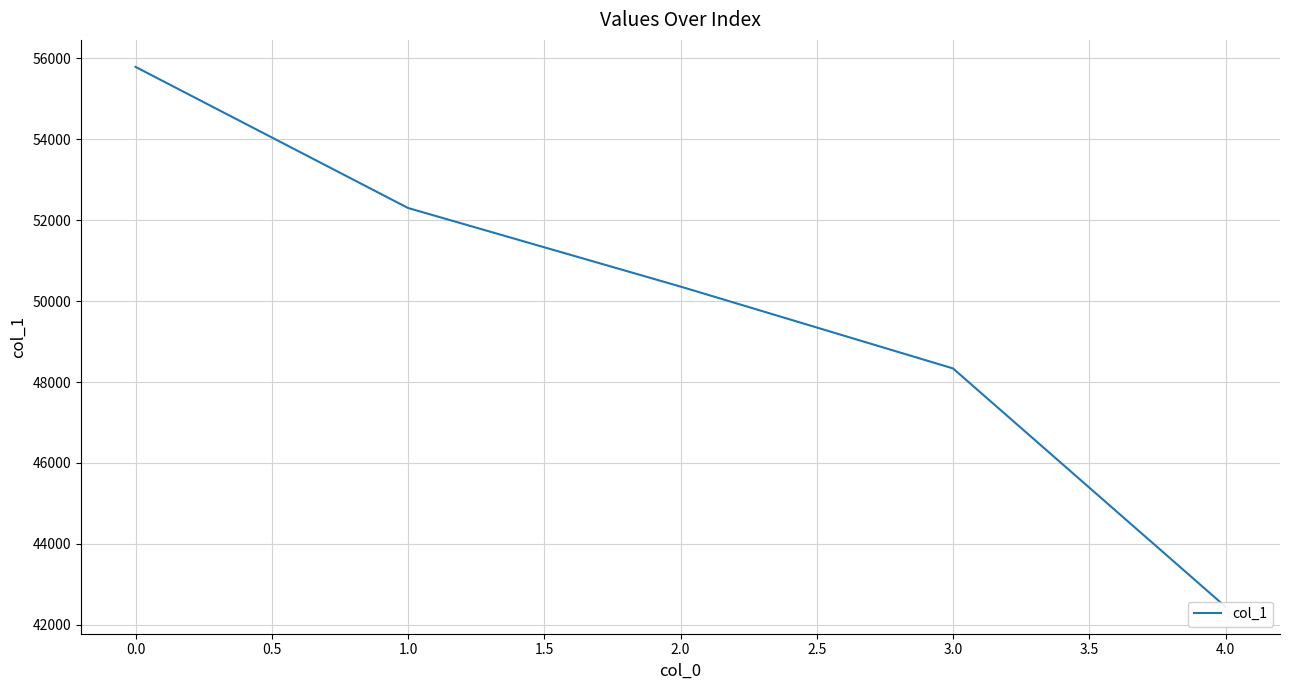

What is the difference between the values at 2.0 and 1.0?

1943